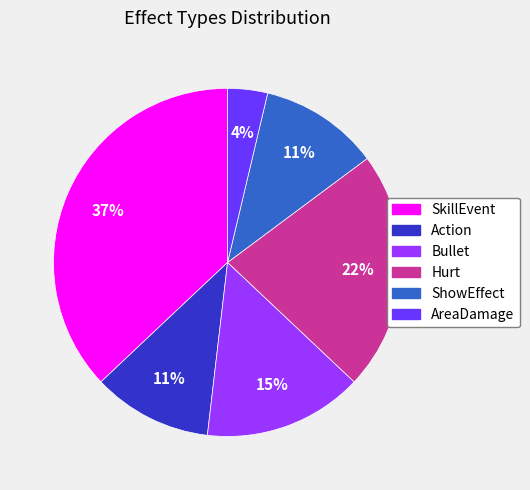

Is there any slice that represents more than half of the pie?

No